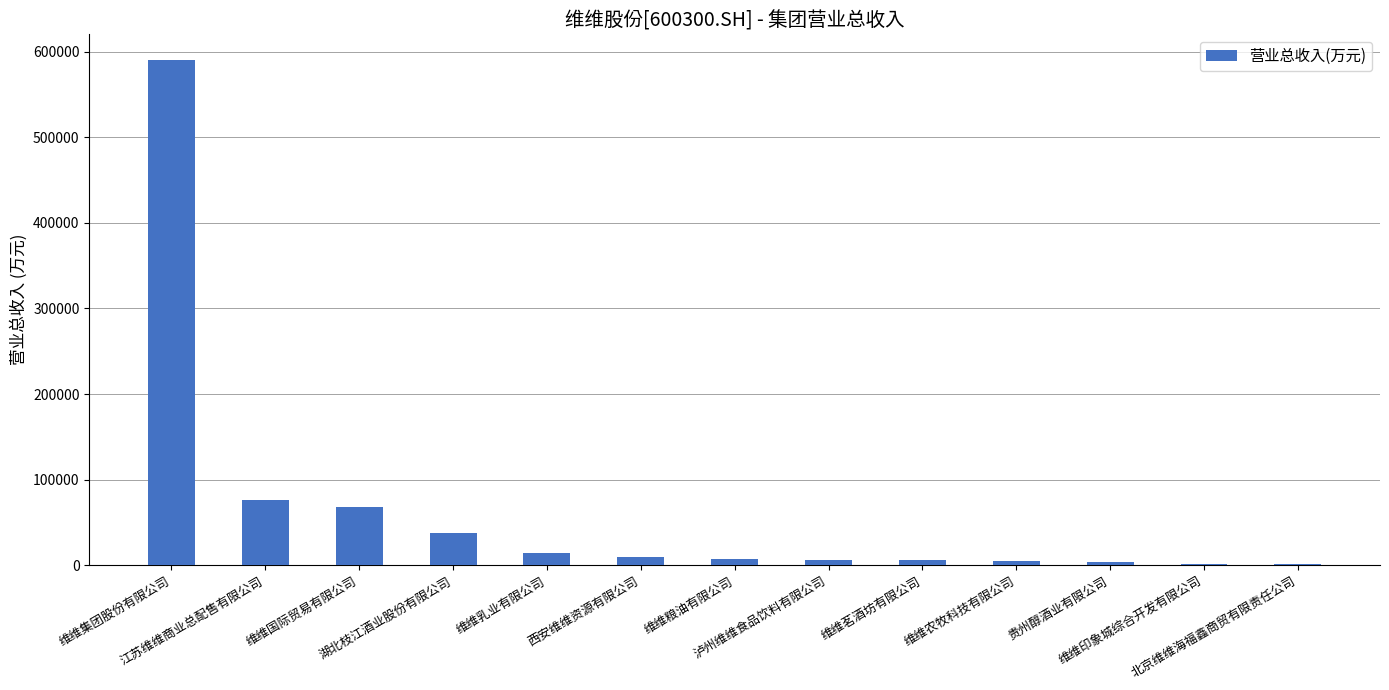

What is the sum of all values?

827558.1